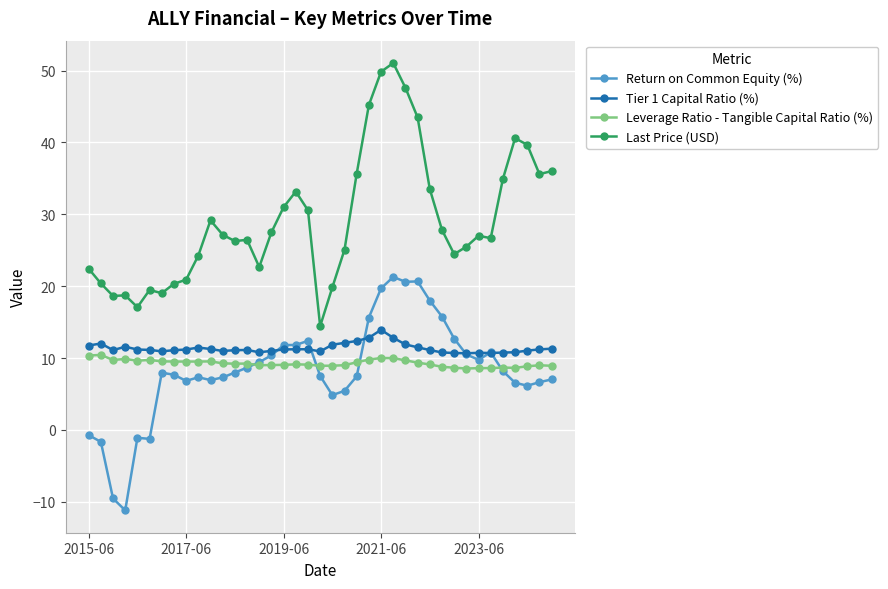

What is the value of the Return on Common Equity (%) point at the 12th from the left?

7.3